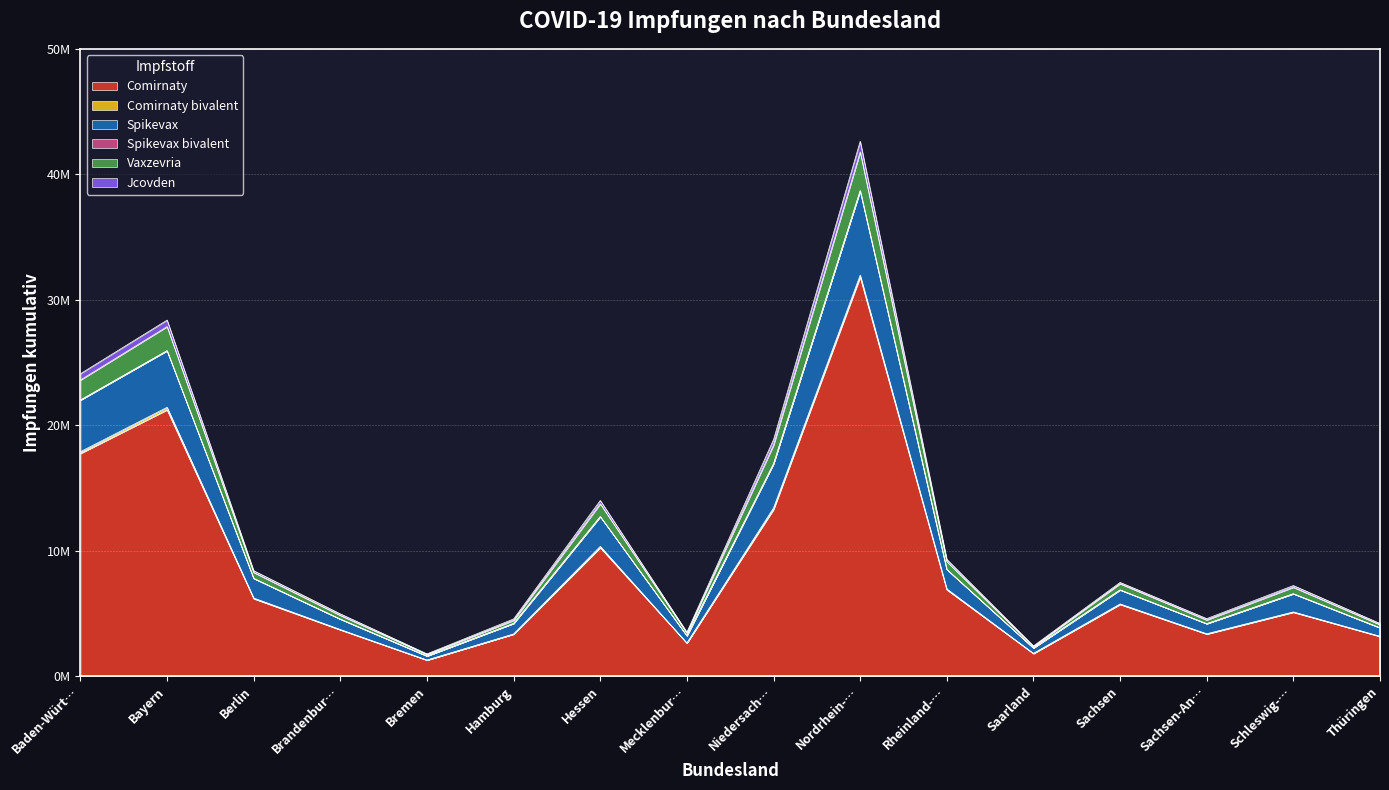

Between Bayern and Brandenbur…, which is larger?

Bayern